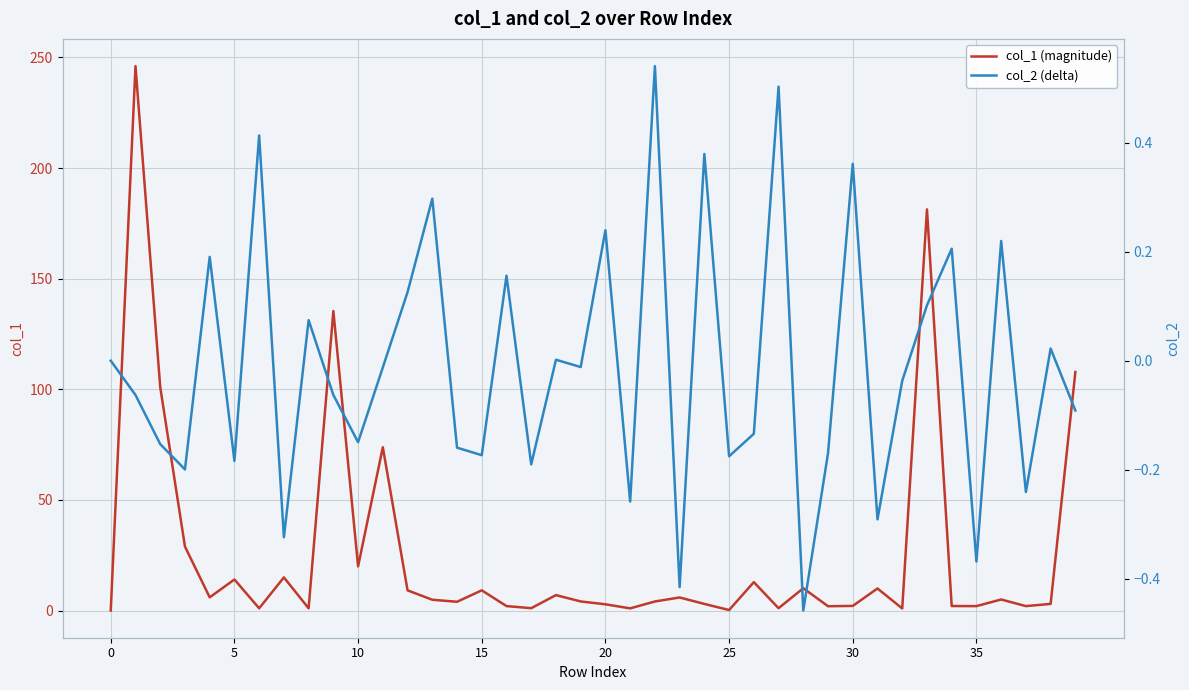

Which has a higher value, 38 or 14?

14